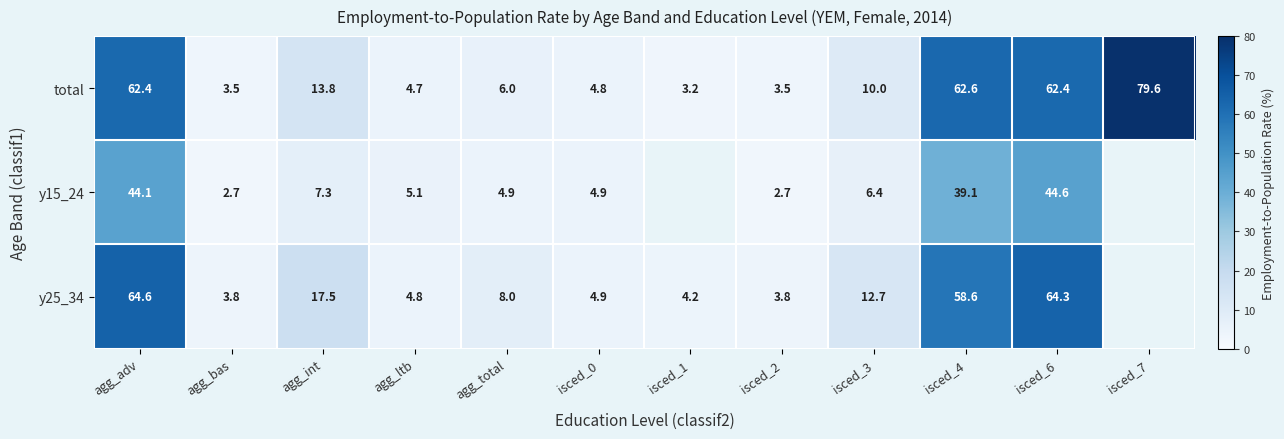

Between agg_adv and agg_total, which is larger?

agg_adv